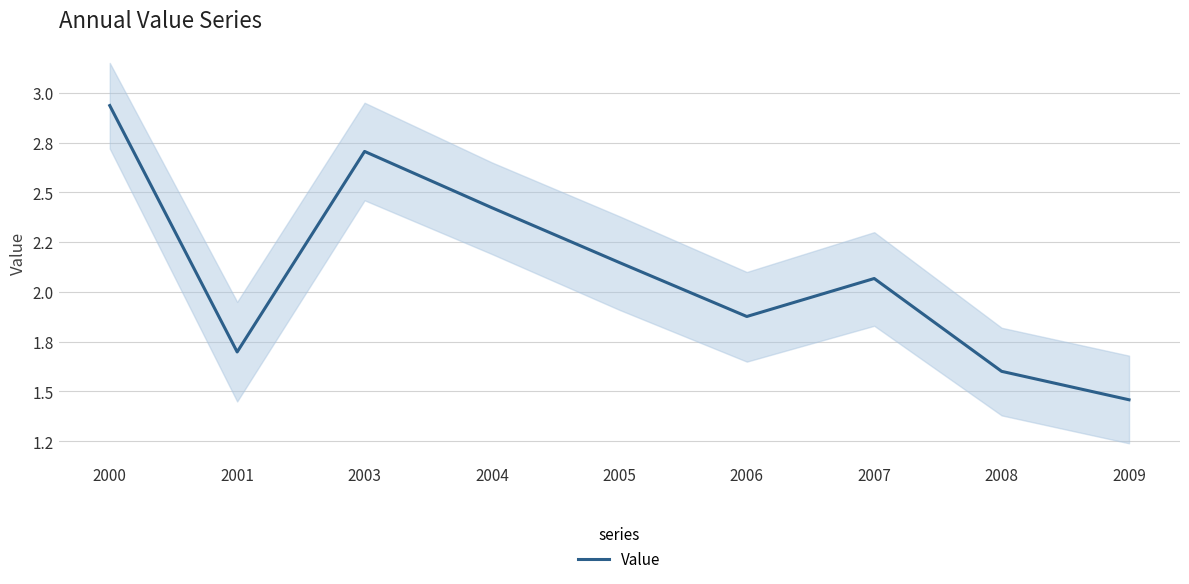

Does the chart have visible grid lines?

Yes